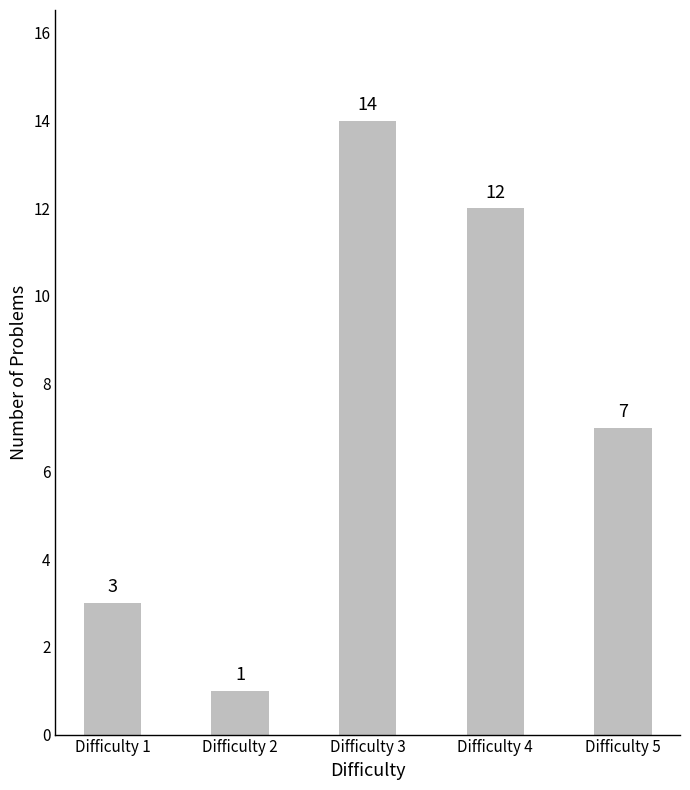

How many bars are there in total?

5